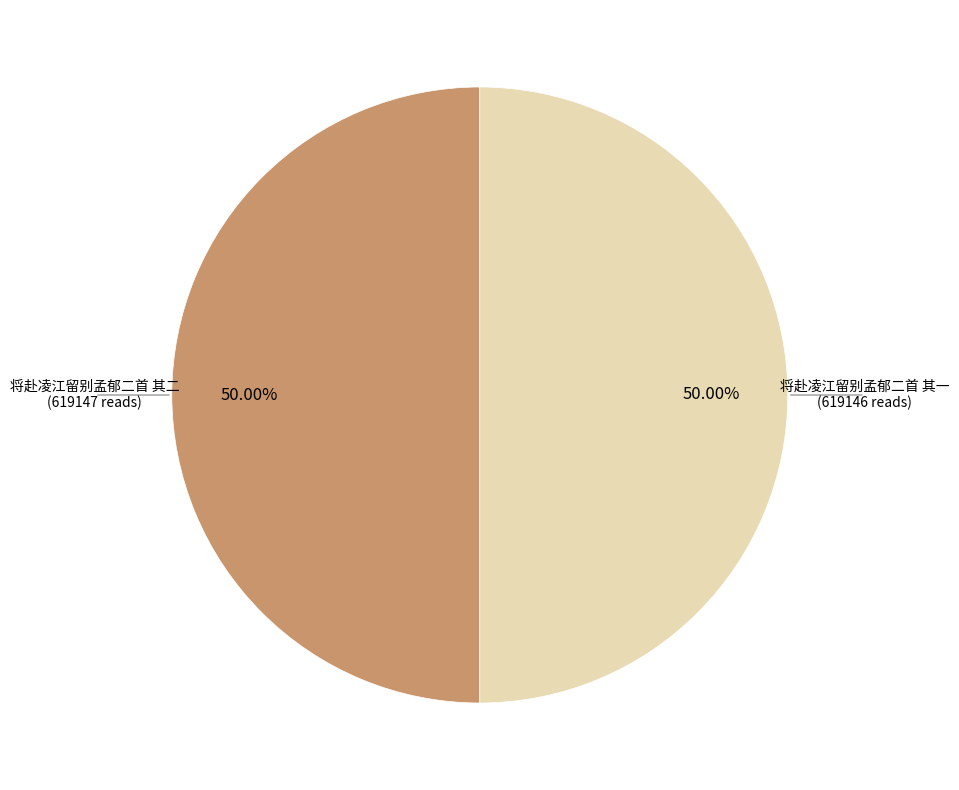

What portion of the pie excludes 将赴凌江留别孟郁二首 其一?

50.0%